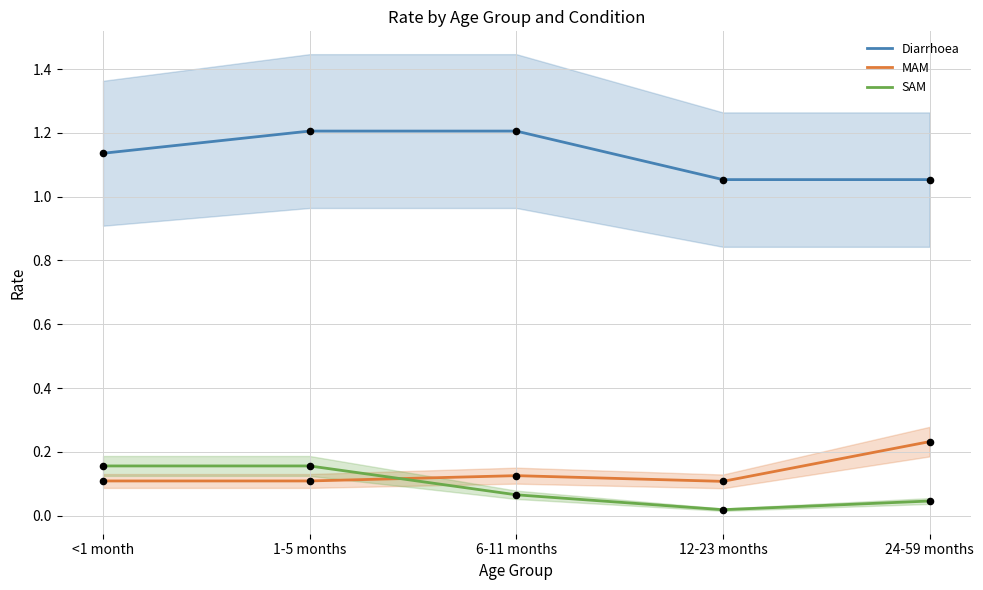

Which series contains the highest Y value?

Diarrhoea